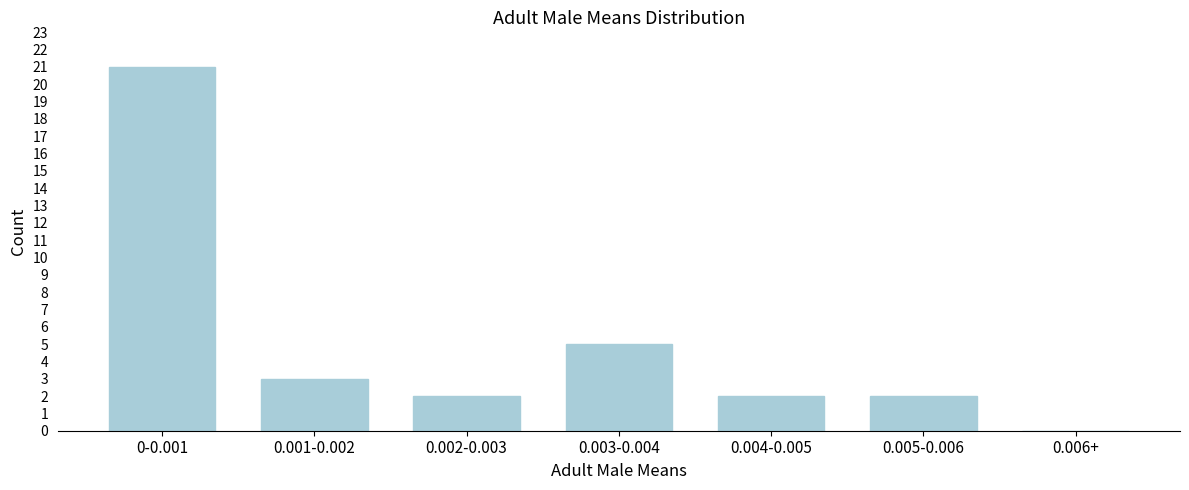

Reading left to right, extract all data points from this chart.

0-0.001=21	0.001-0.002=3	0.002-0.003=2	0.003-0.004=5	0.004-0.005=2	0.005-0.006=2	0.006+=0